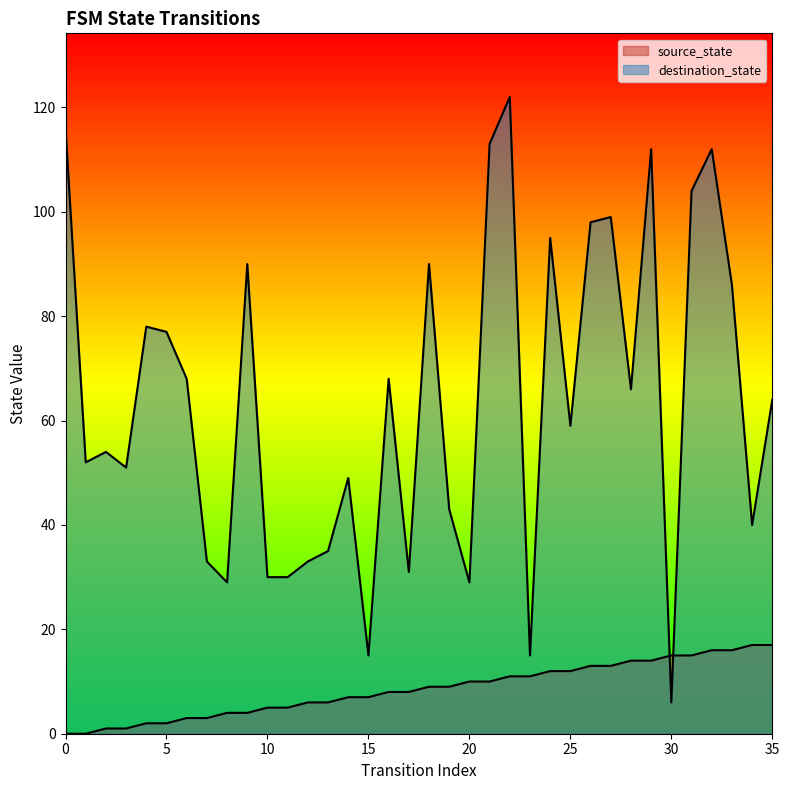

What is the value of the destination_state point at the 1st from the left?

116